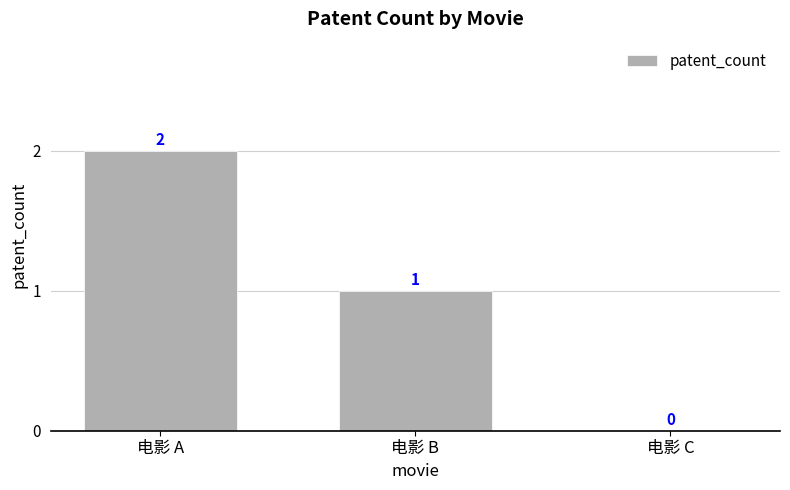

Where does the data first go above 1?

电影 A